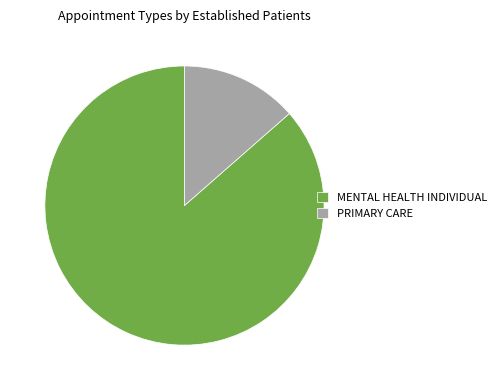

Is the sum of PRIMARY CARE and MENTAL HEALTH INDIVIDUAL greater than half?

Yes